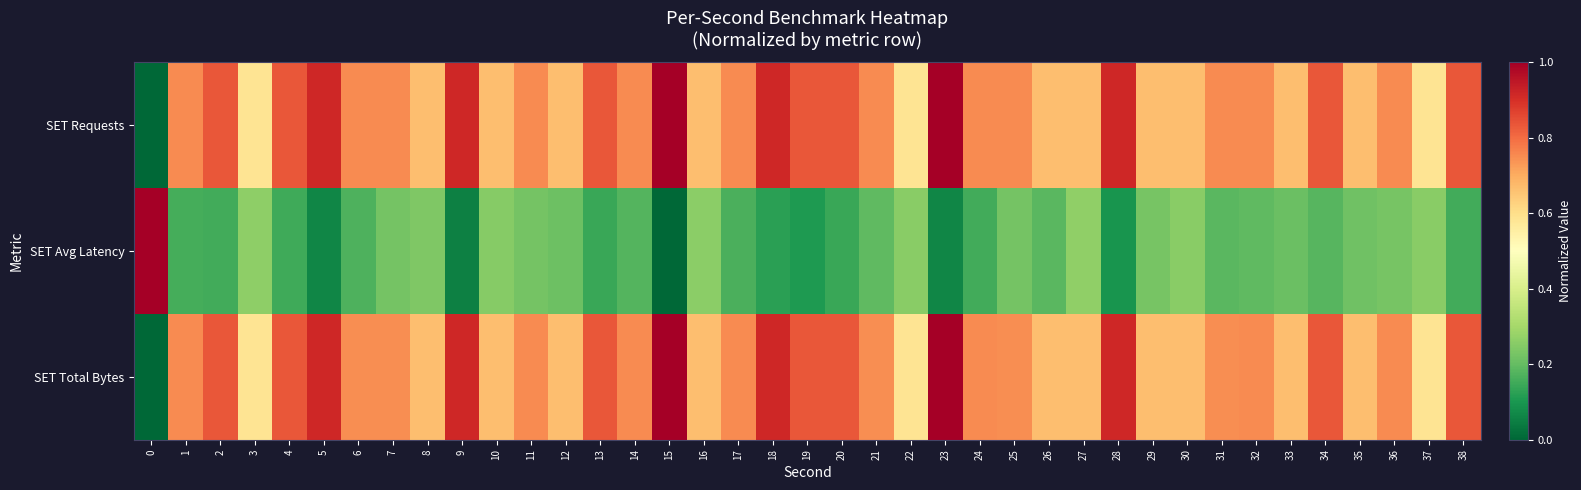

Rank the series by their maximum value, from highest to lowest.

SET Requests, SET Avg Latency, SET Total Bytes